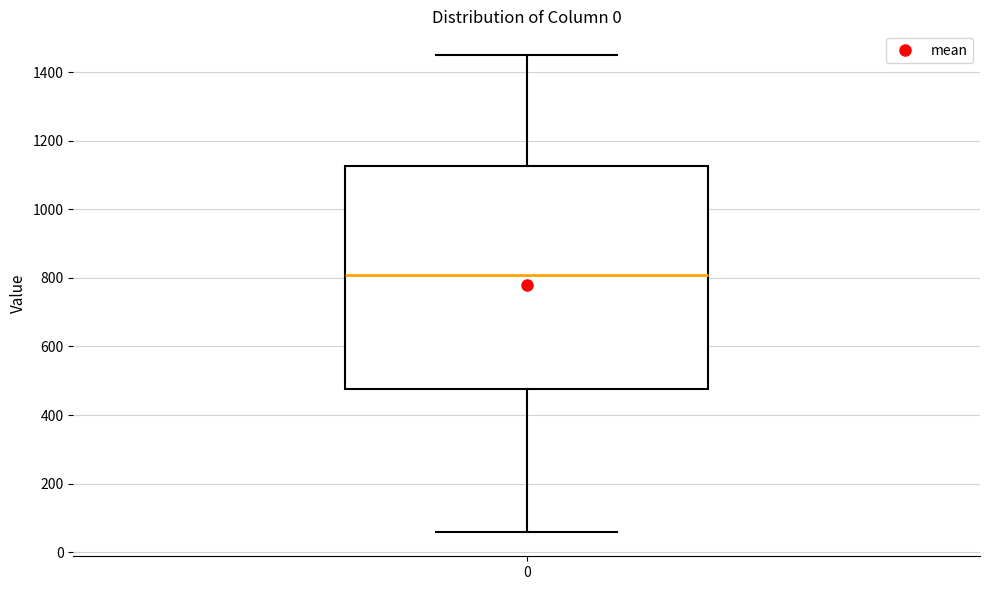

Transcribe this box plot: give where the median line is, the range the box spans, and where the two whiskers end, as read against the y-axis. The values are not printed on the chart, so give them approximately, as read against the axis.

median 800, box 480 to 1120, whiskers 60 to 1440